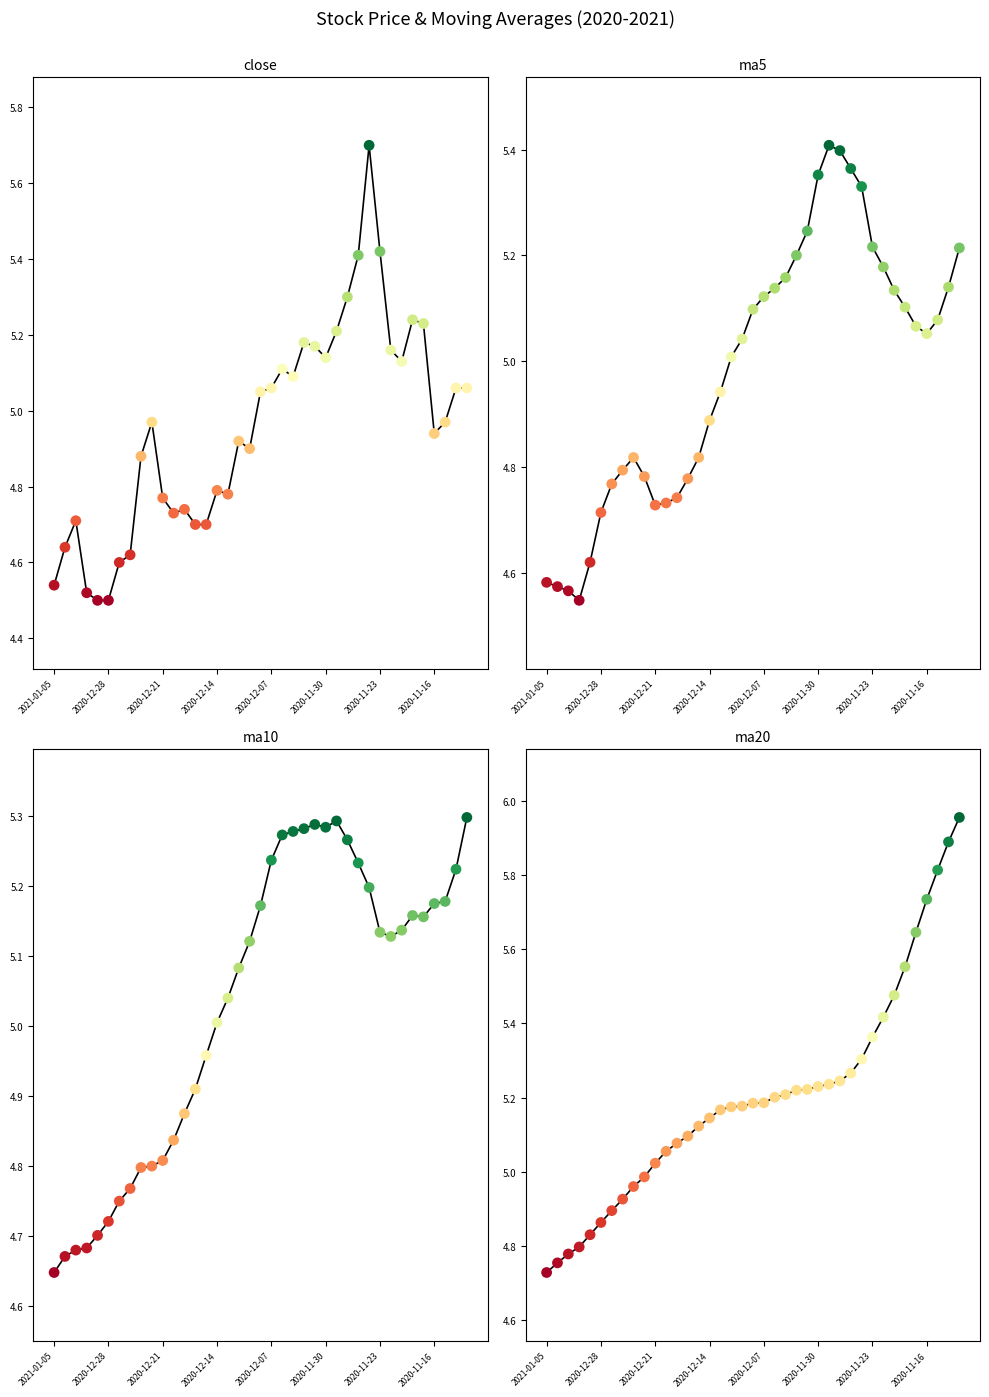

Which series has the largest total across all categories?

ma20